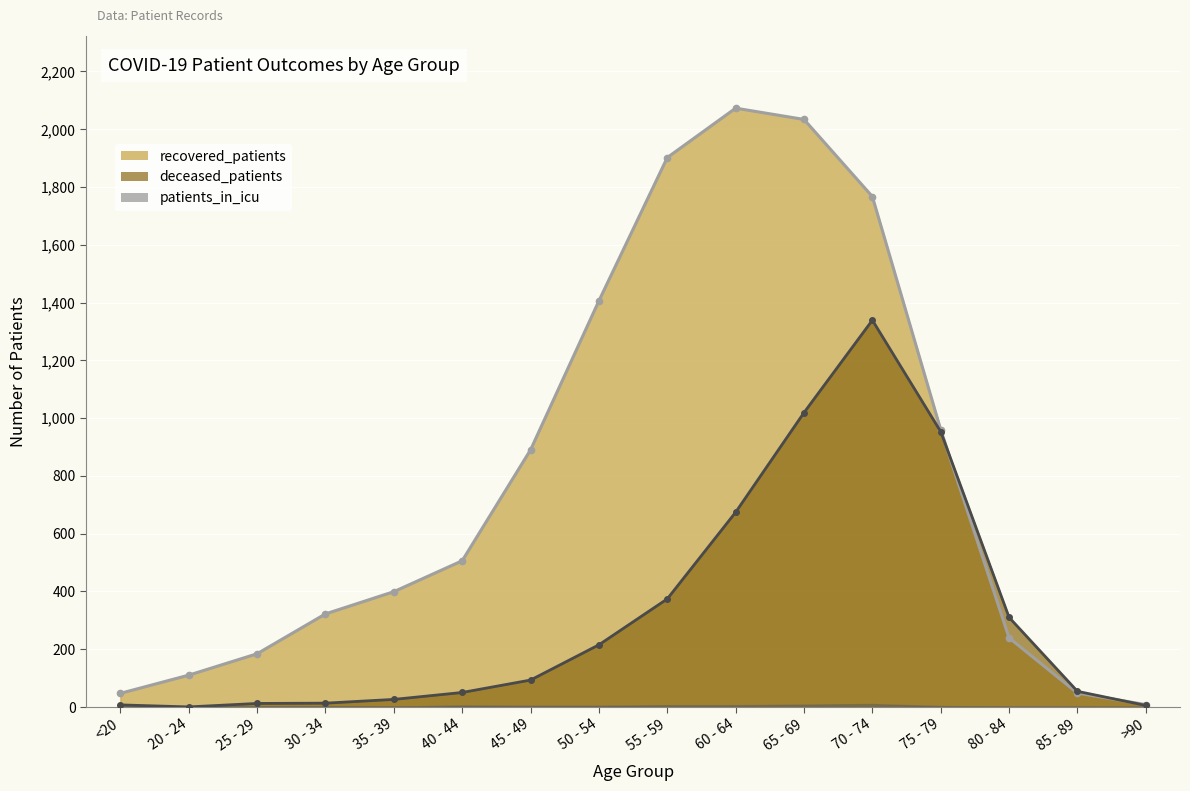

Is it true that recovered_patients equals 86 at 30 - 34?

False